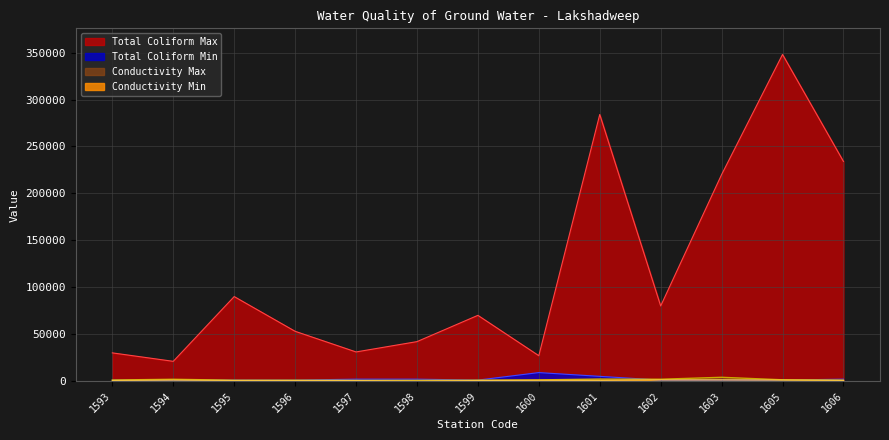

Reading left to right, transcribe all the data shown in this chart.

Conductivity Min: 635	1010	595	524	573	52	587	772	752	1257	1254	1067	628
Conductivity Max: 1081	1890	862	920	708	743	927	1222	2120	1926	3980	1325	985
Total Coliform Min: 1000	1000	1000	1000	2000	2000	1000	9000	5000	1000	1000	1000	2000
Total Coliform Max: 30000	21000	90000	53000	31000	42000	70000	27000	284000	80000	220000	348000	234000